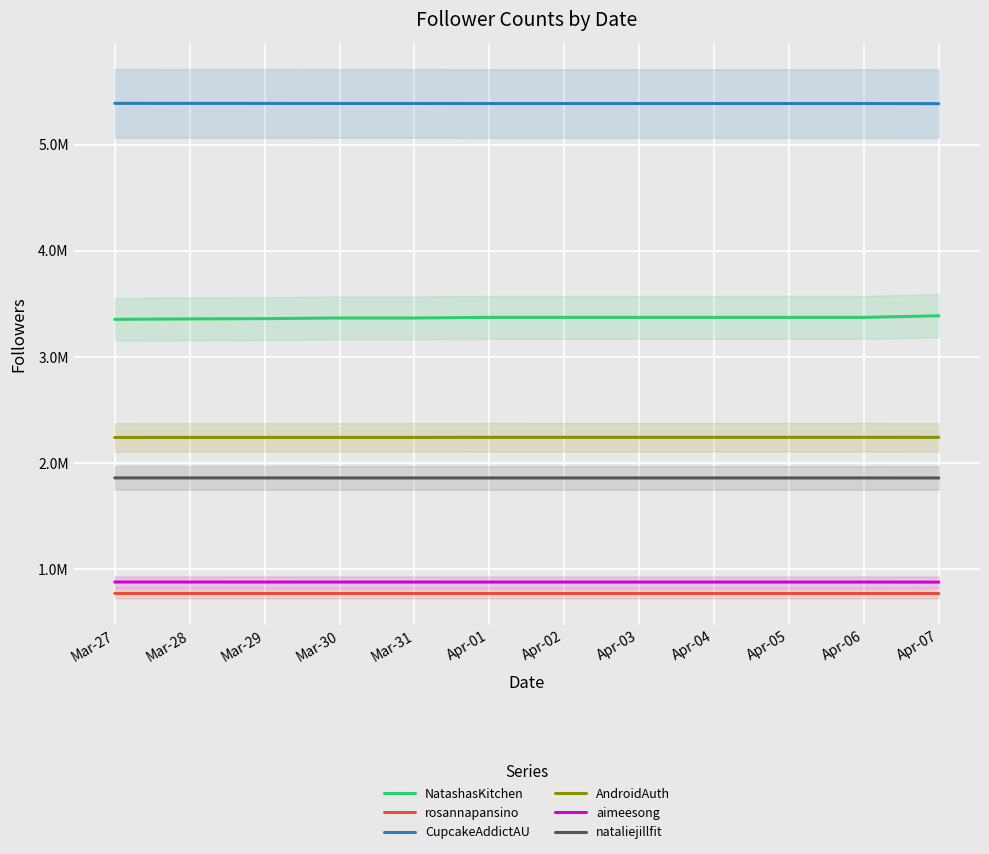

Which series has the largest total across all categories?

CupcakeAddictAU